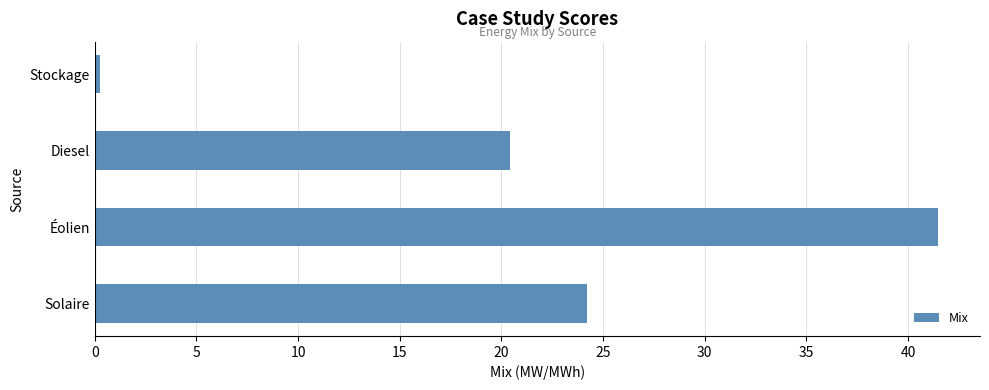

What is the difference between the second highest and minimum values?

24.0